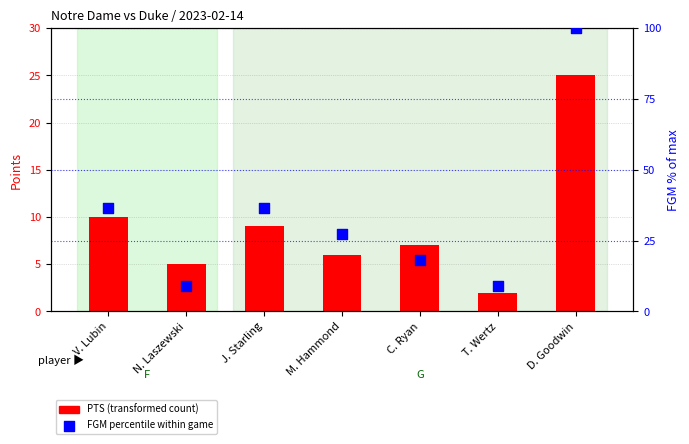

Which series reaches the minimum Y coordinate?

PTS (transformed count)